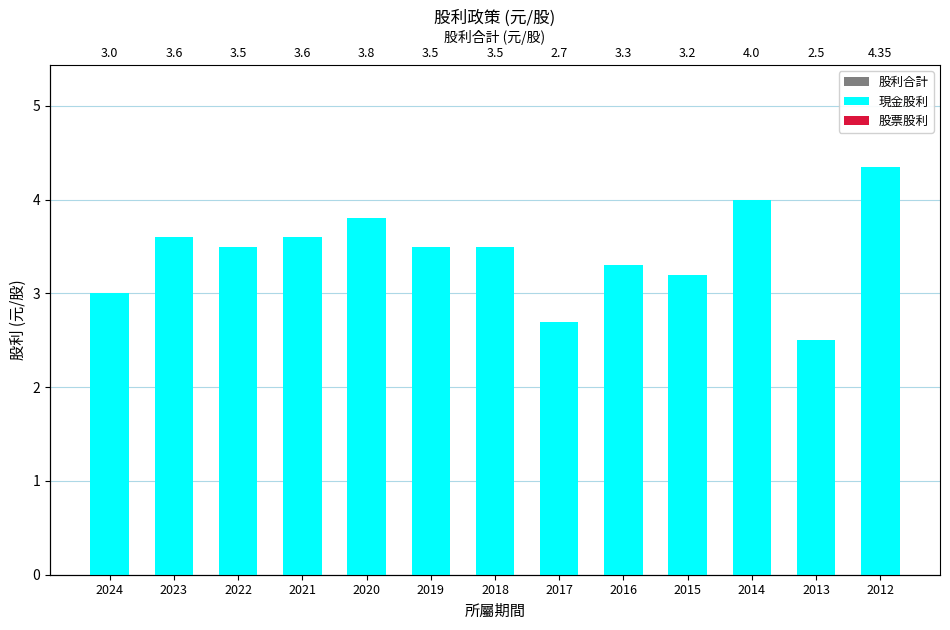

What is the total value across all series at 2012?

8.7